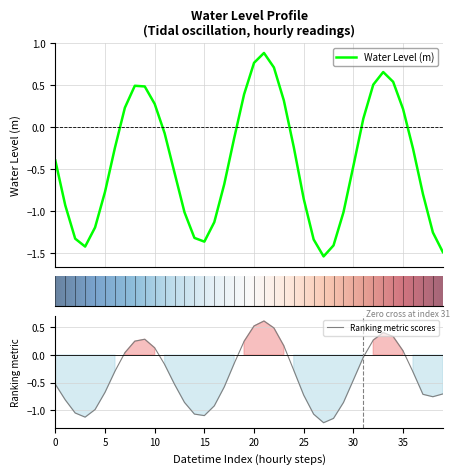

Count the number of data series in this chart.

1